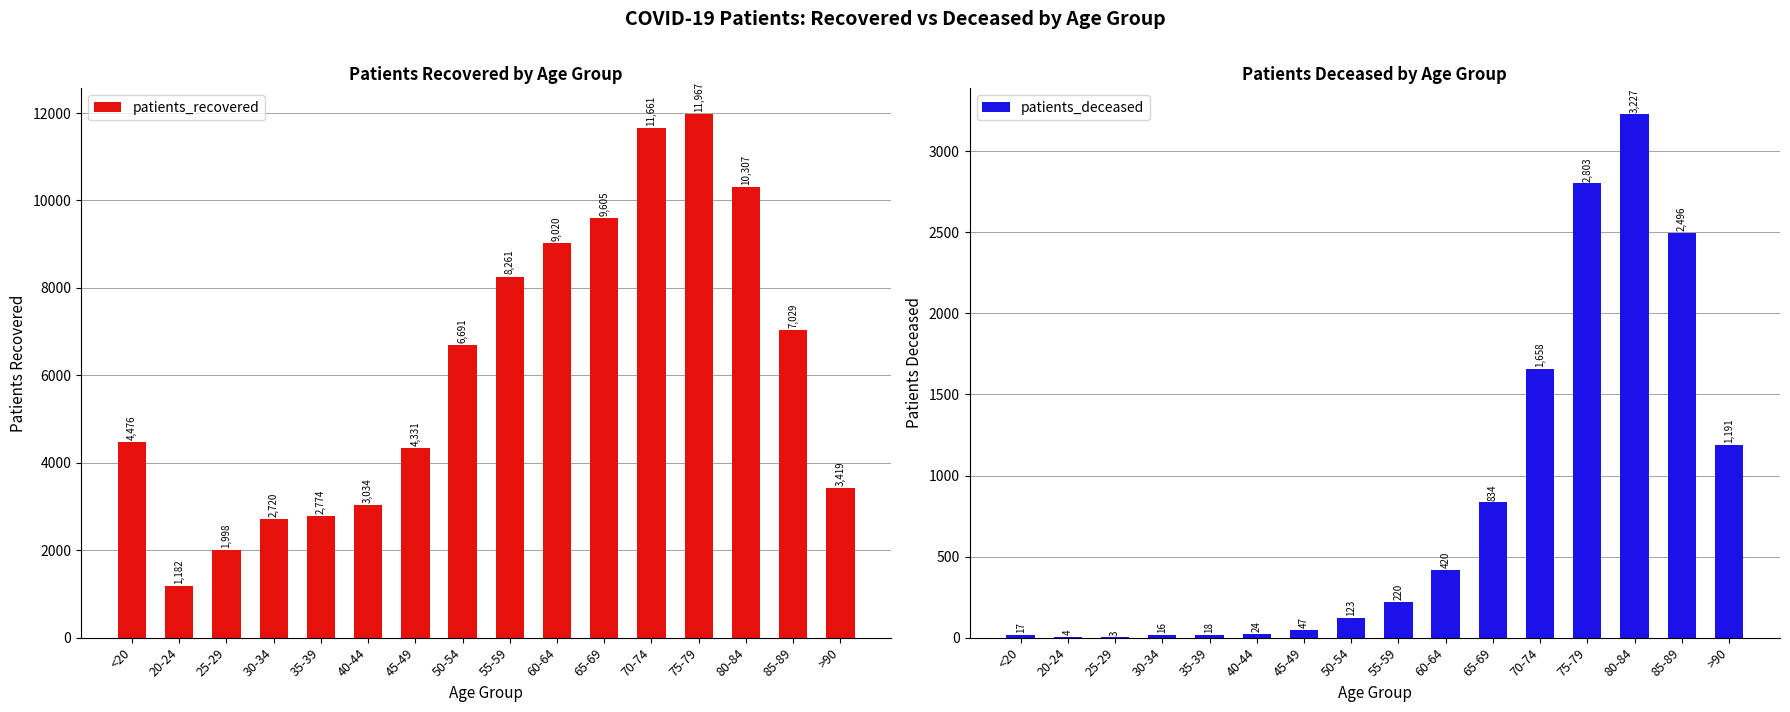

How many values in the patients_deceased series are below 220?

8